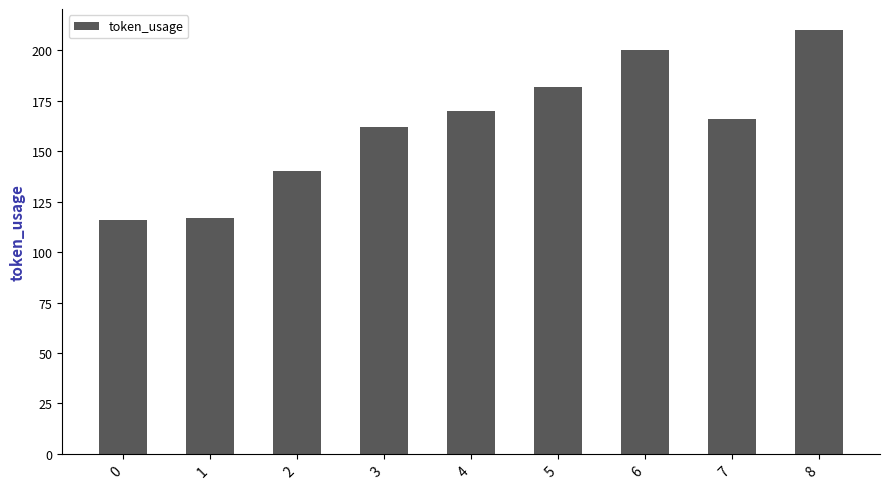

What is the smallest value displayed?

116